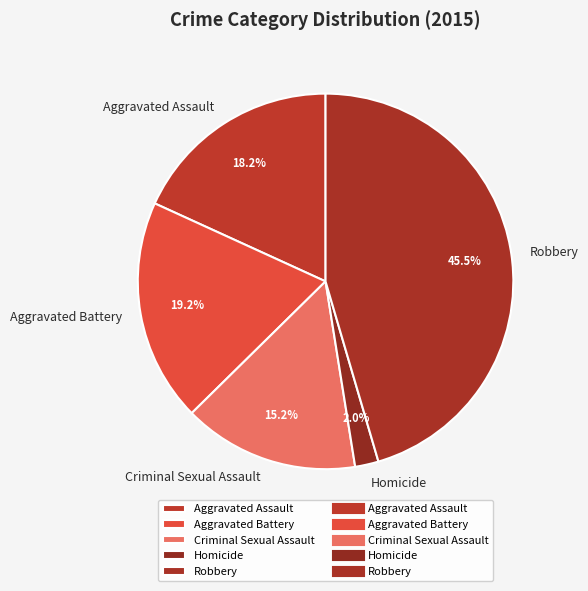

Do Aggravated Assault and Robbery together represent more than half of the pie?

Yes